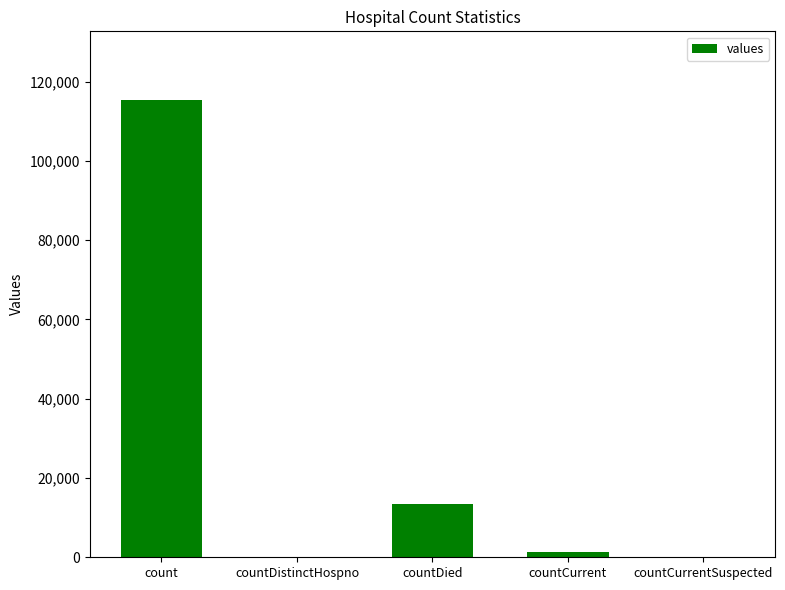

Where is the data nearest to the value 57689?

countDied